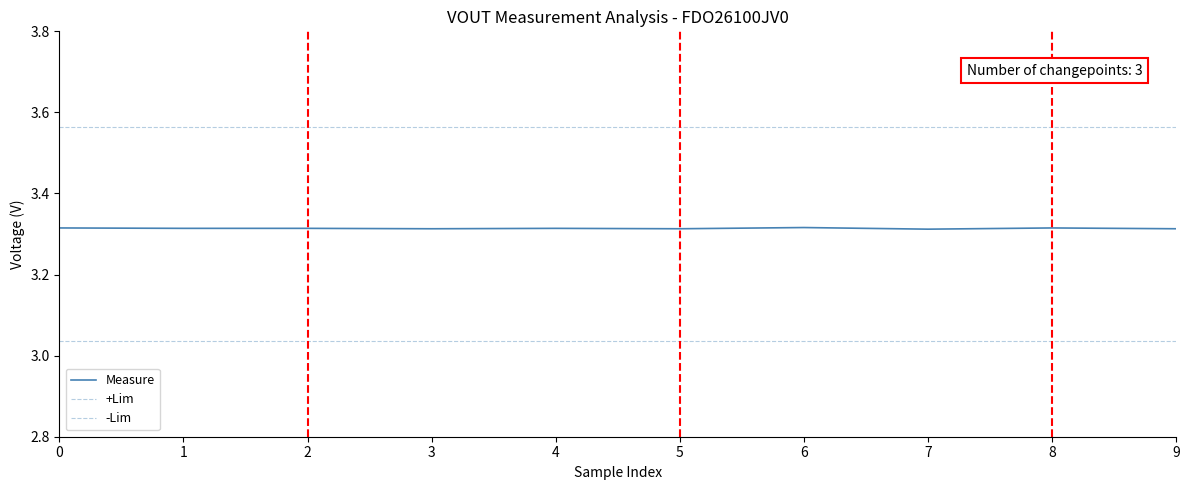

Does the chart have visible grid lines?

No